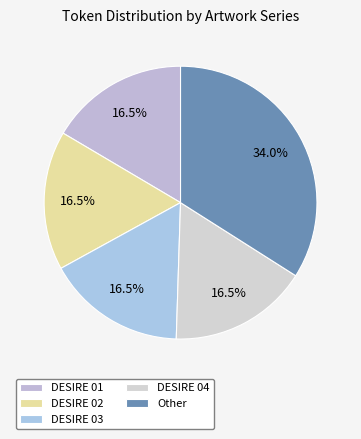

Is DESIRE 04 the majority of the pie?

No